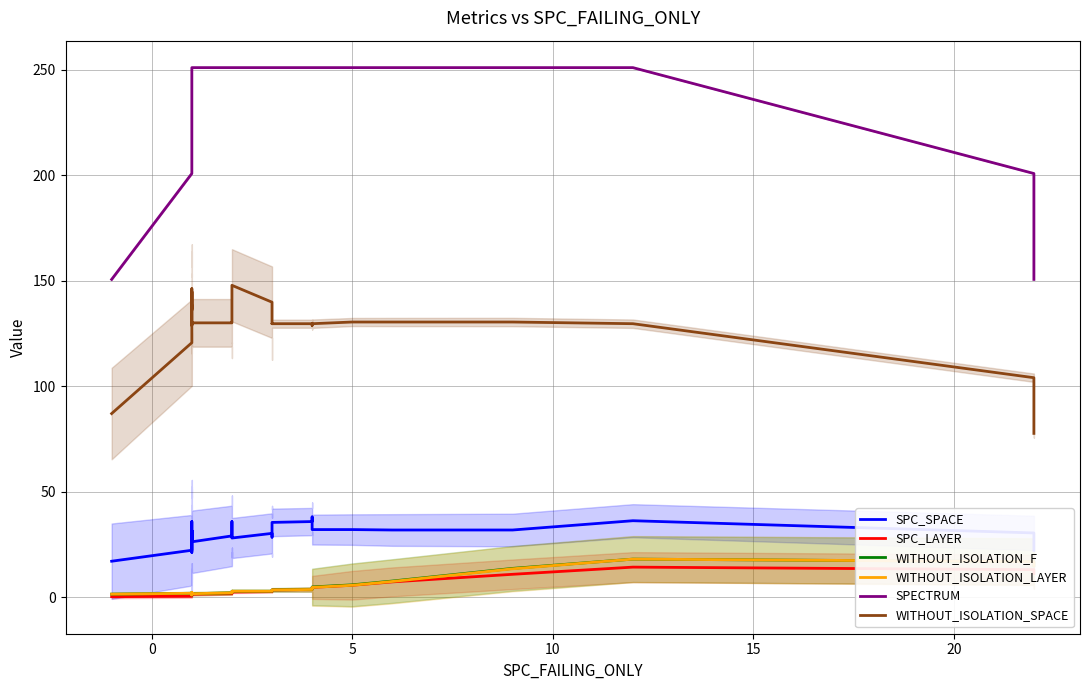

What is the minimum value shown in the chart?

0.2